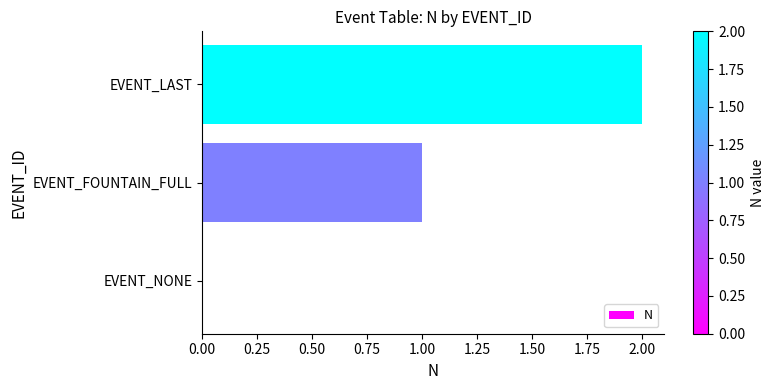

What is the sum of all values?

3